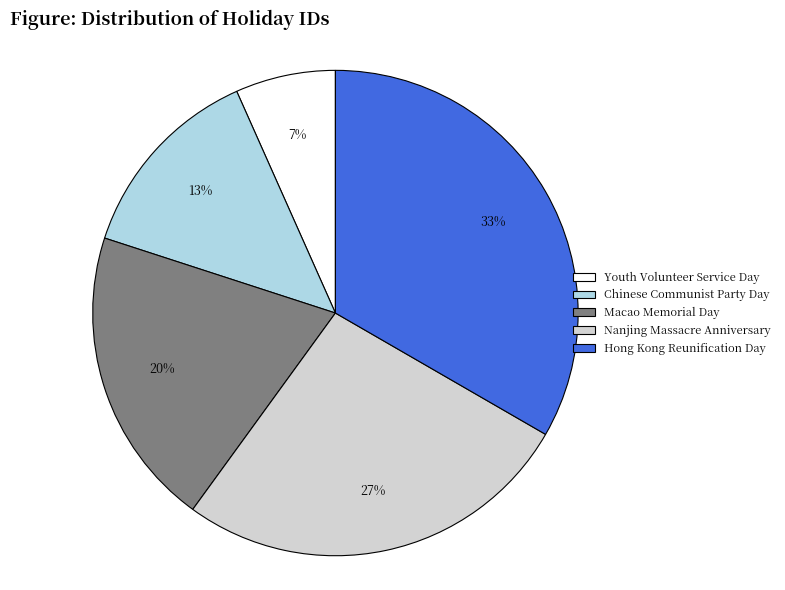

Rank the categories by value from highest to lowest.

Hong Kong Reunification Day, Nanjing Massacre Anniversary, Macao Memorial Day, Chinese Communist Party Day, Youth Volunteer Service Day